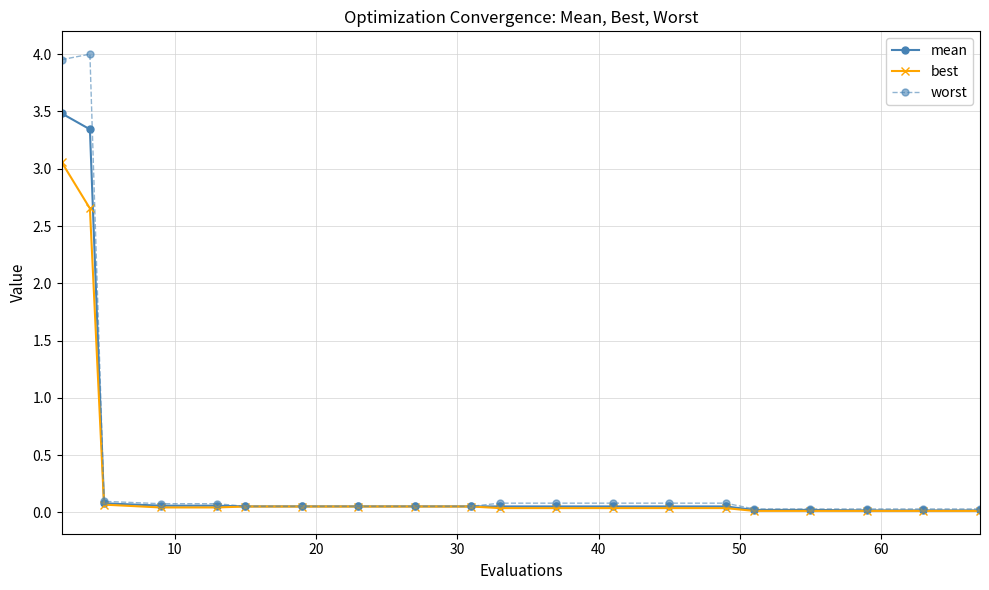

What is the average value of the worst series?

0.5